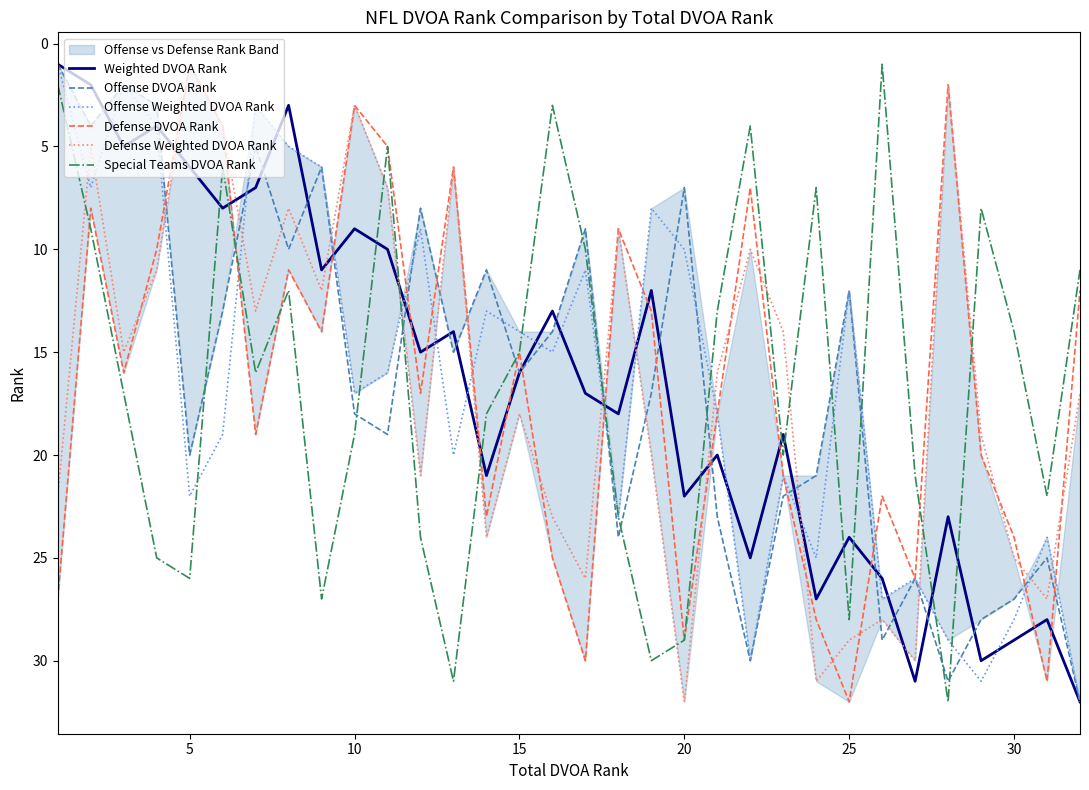

Which category has the lowest value in the Defense DVOA Rank series?

5